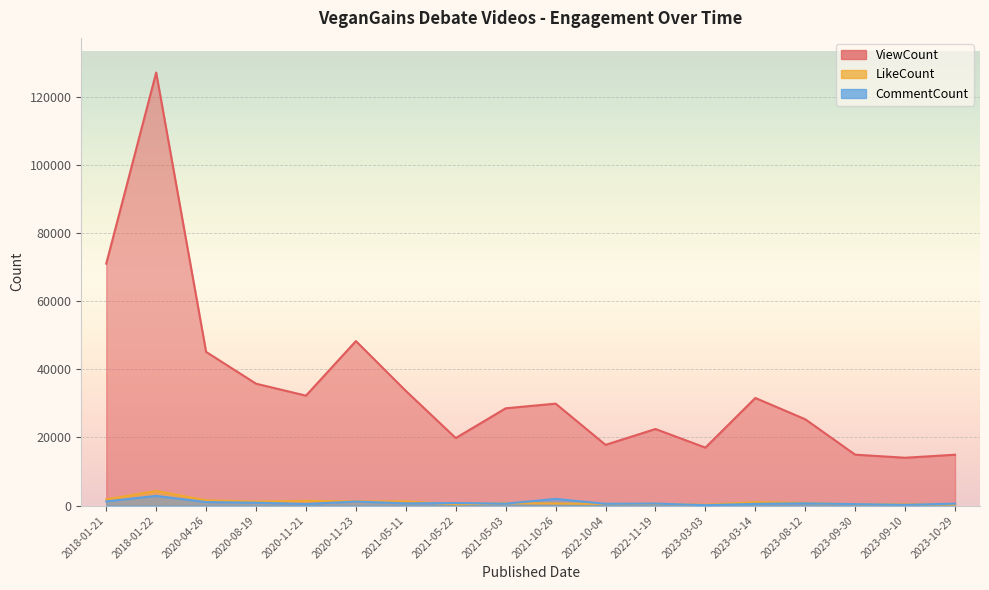

What is the sum of the ViewCount values at 2020-11-21 and 2020-11-23?

80501